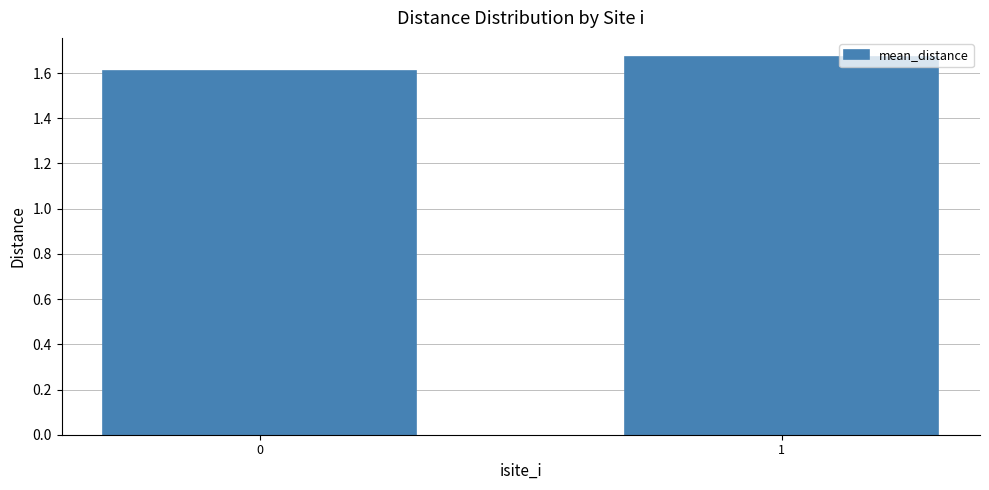

Rank the categories by value from highest to lowest.

1, 0